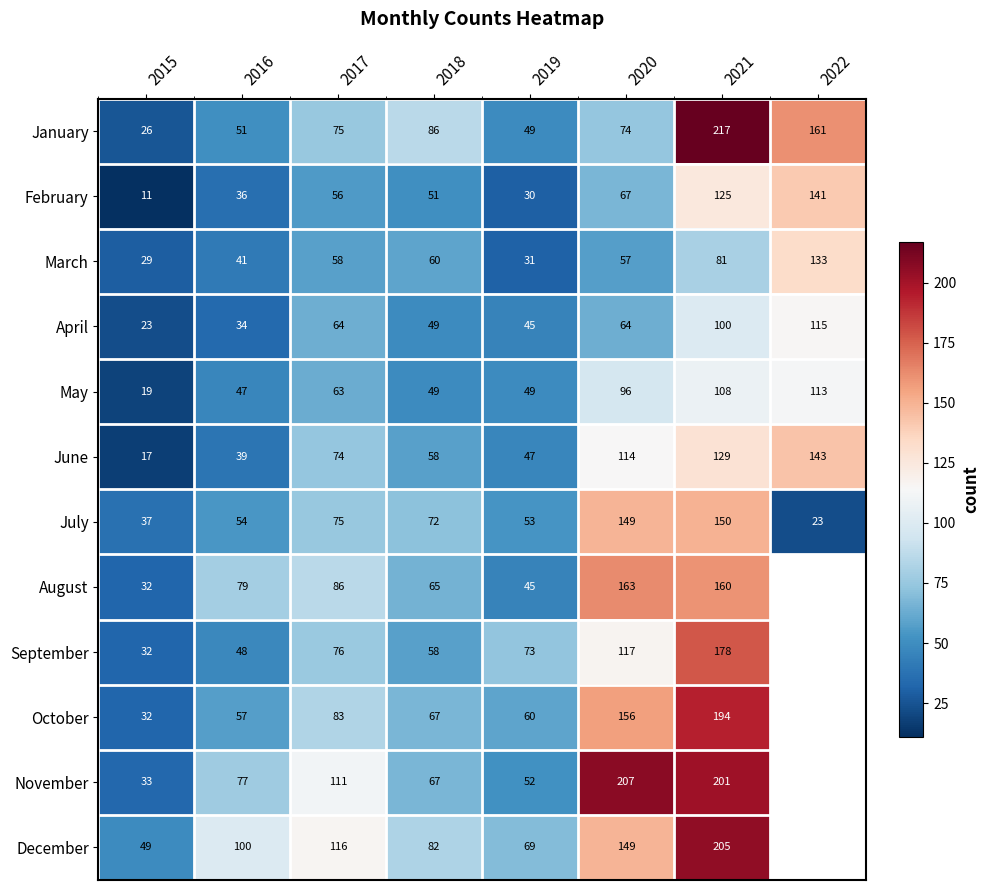

The April series shows 77.6 at 2022. True or false?

False